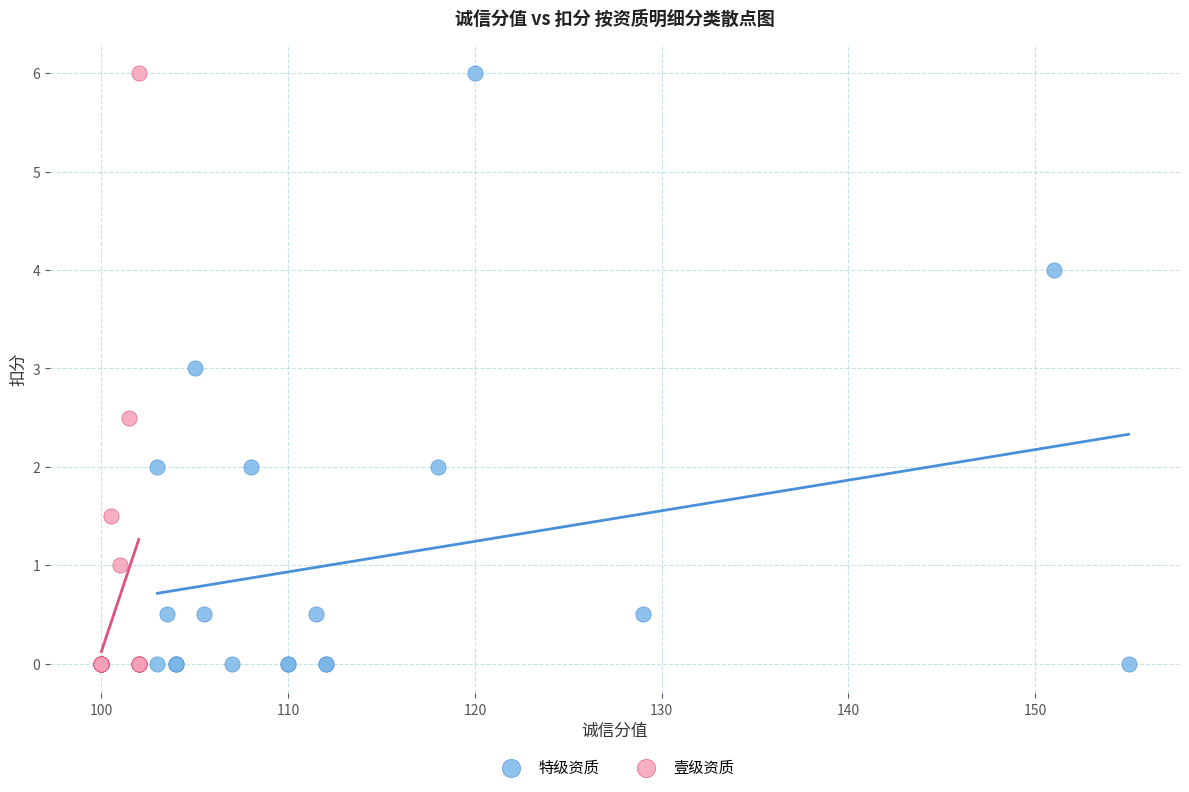

What are all the series names shown in the legend?

特级资质, 壹级资质